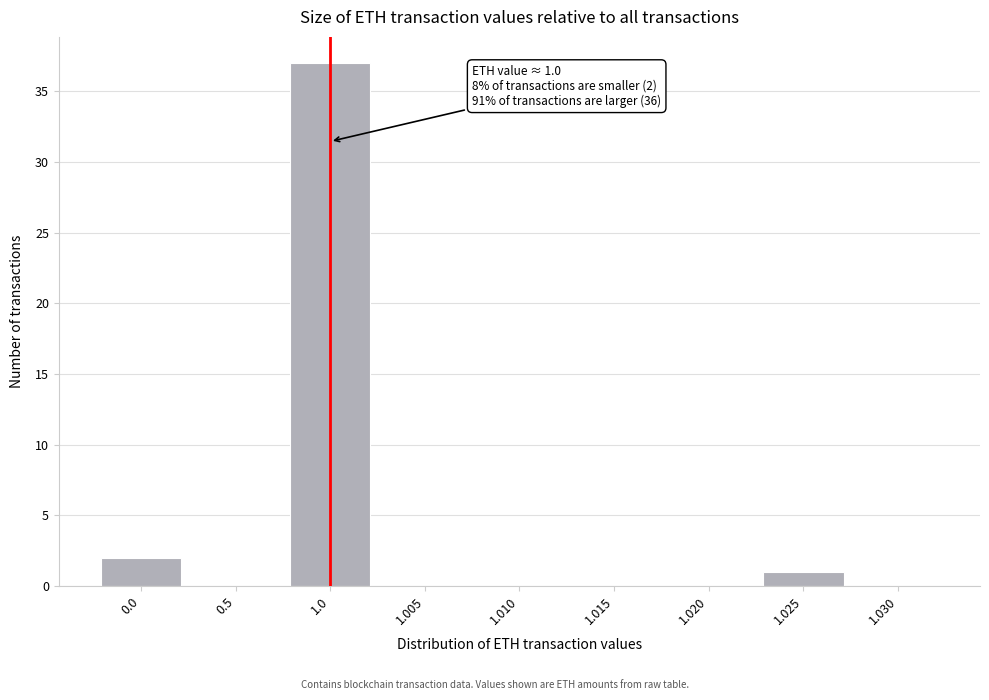

Reading left to right, extract all data points from this chart.

0.0=2	0.5=0	1.0=37	1.005=0	1.010=0	1.015=0	1.020=0	1.025=1	1.030=0